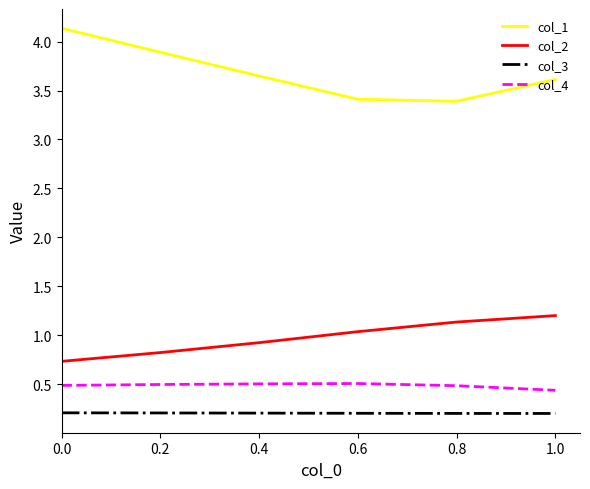

True or false: col_2 and col_3 cross at least once.

False